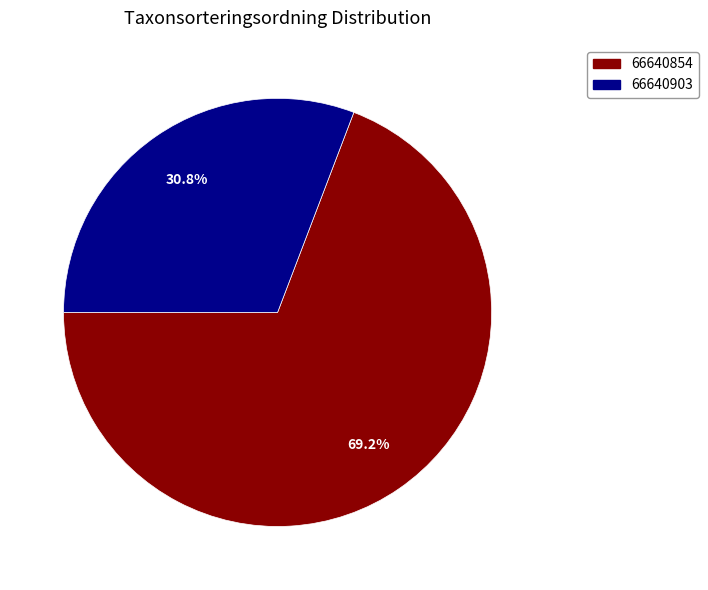

What portion of the pie excludes 66640903?

69.2%